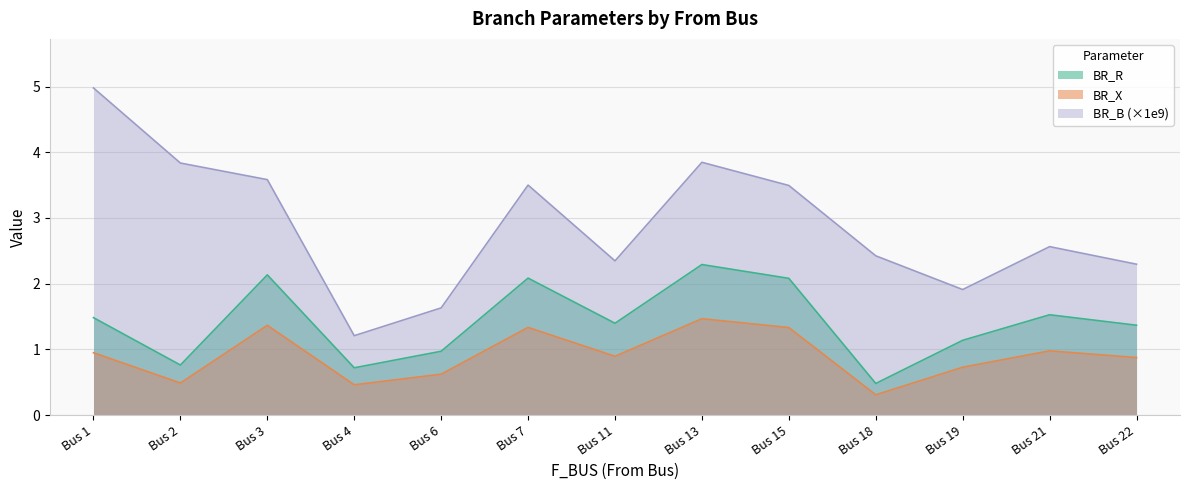

At which category does the chart reach its minimum across all series?

Bus 18